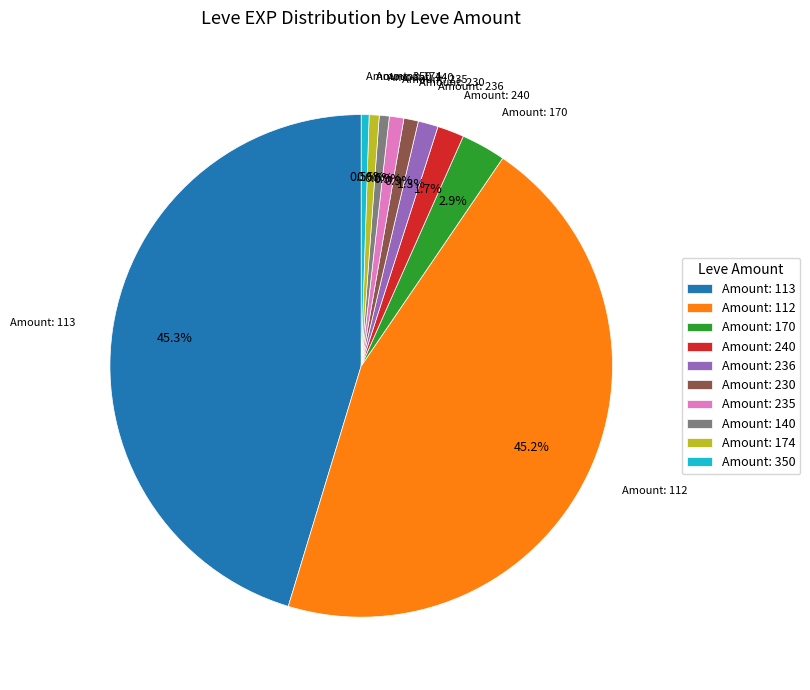

Does Amount: 230 account for over 50% of the chart?

No